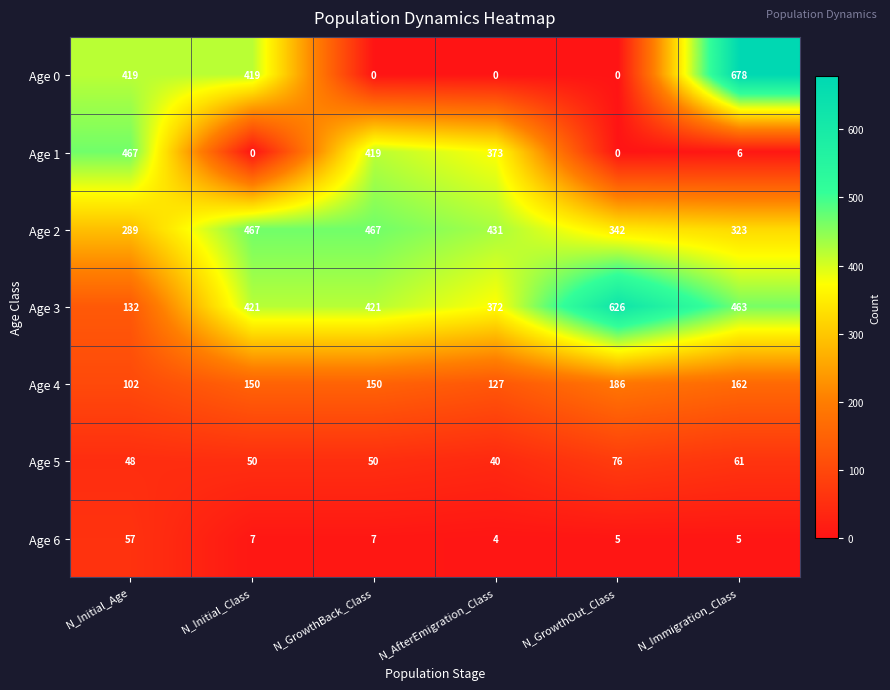

What is the difference between the Age 2 values at N_GrowthBack_Class and N_AfterEmigration_Class?

36